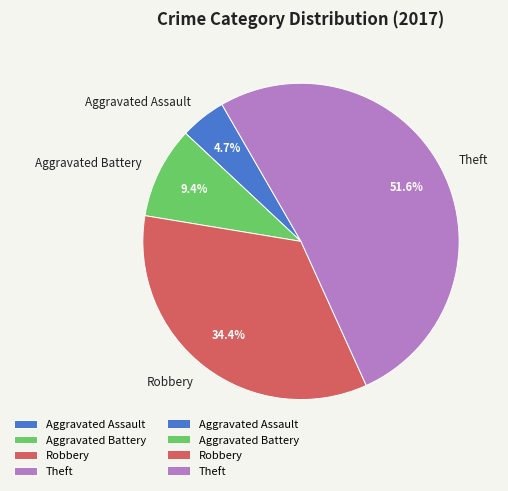

Between Robbery and Theft, which is larger?

Theft